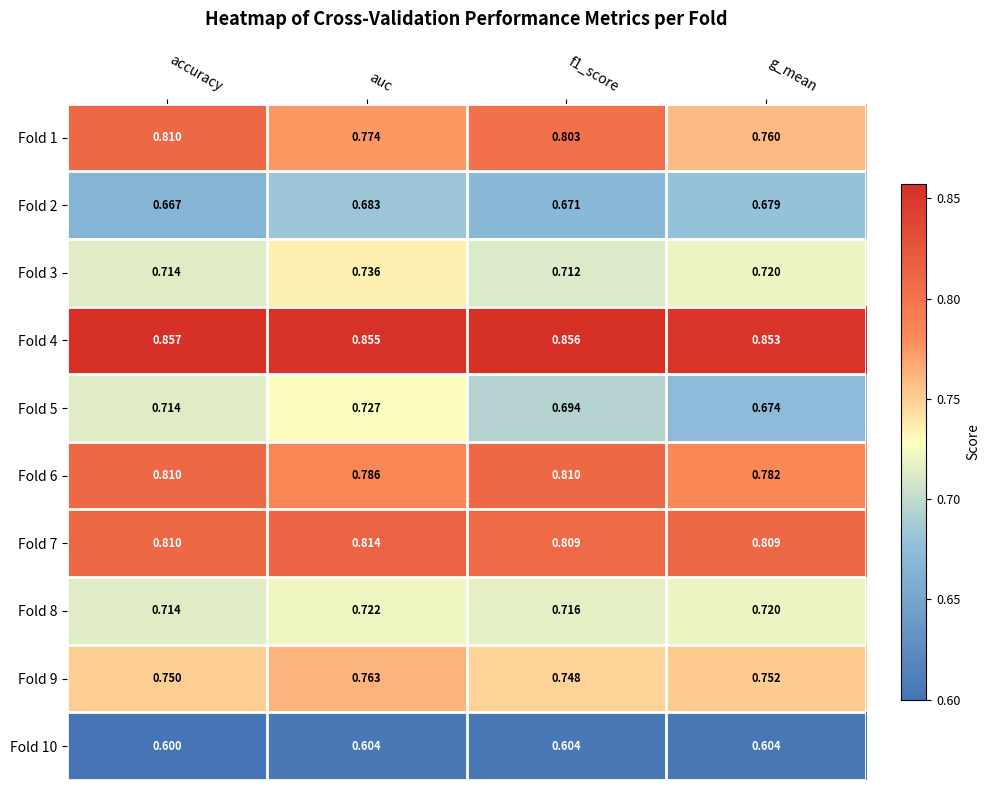

At which category is the sum across all series the highest?

auc